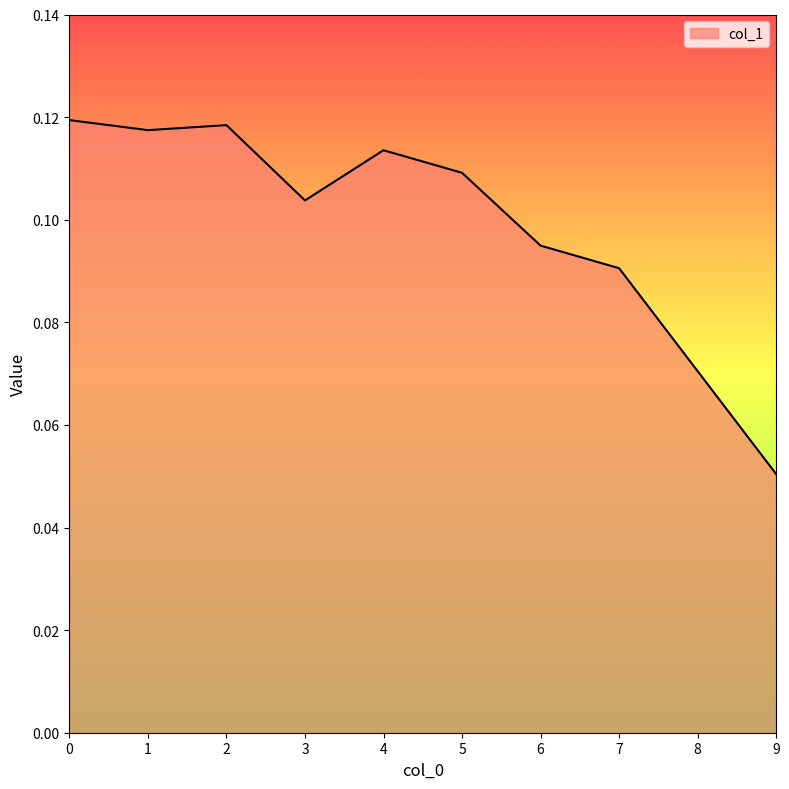

How many lines are shown in the chart?

1